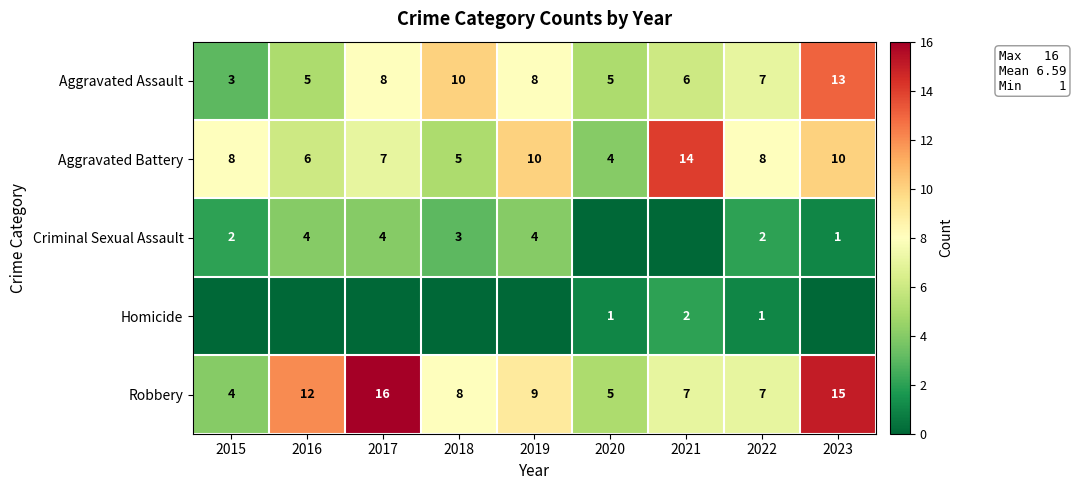

What is the total value across all series at 2022?

25